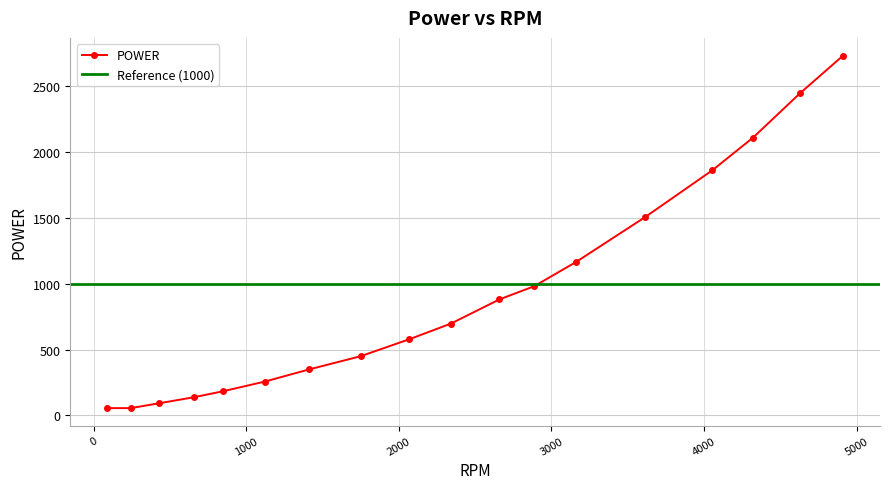

True or false: the data shows 3478.5 at 4630.7236.

False